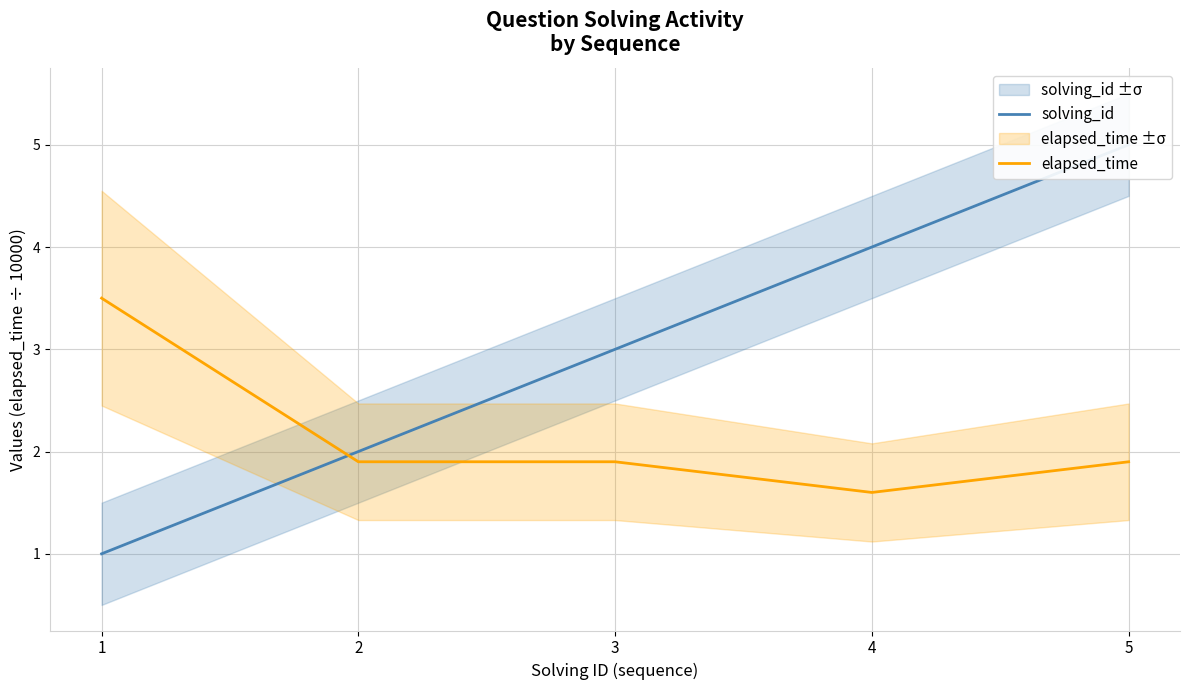

How many categories are shown in the chart?

5